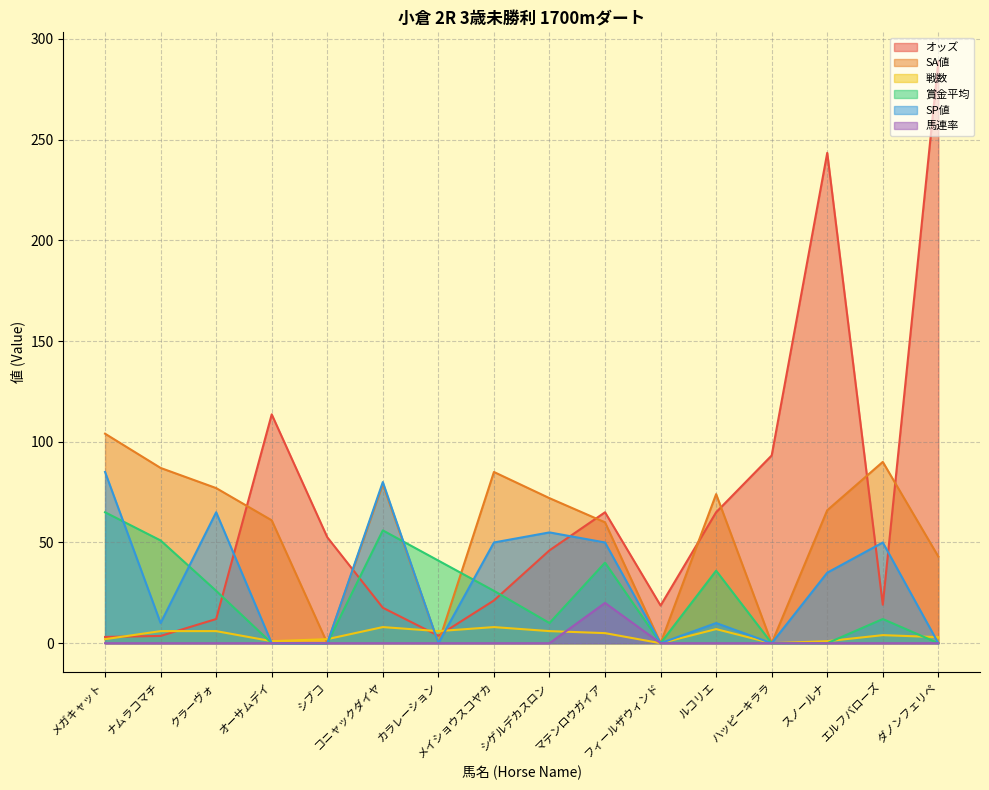

The 馬連率 series shows 0.0 at オーサムデイ. True or false?

True